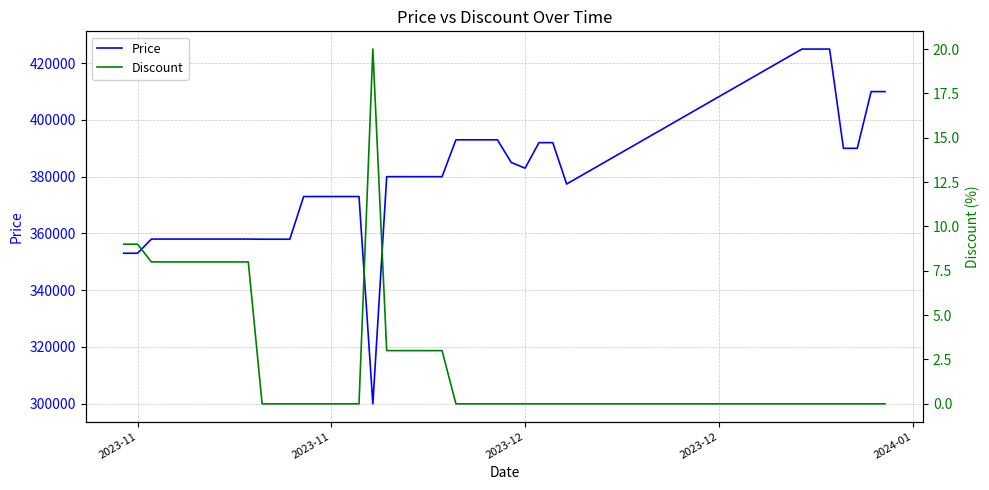

True or false: Price and Discount cross at least once.

False